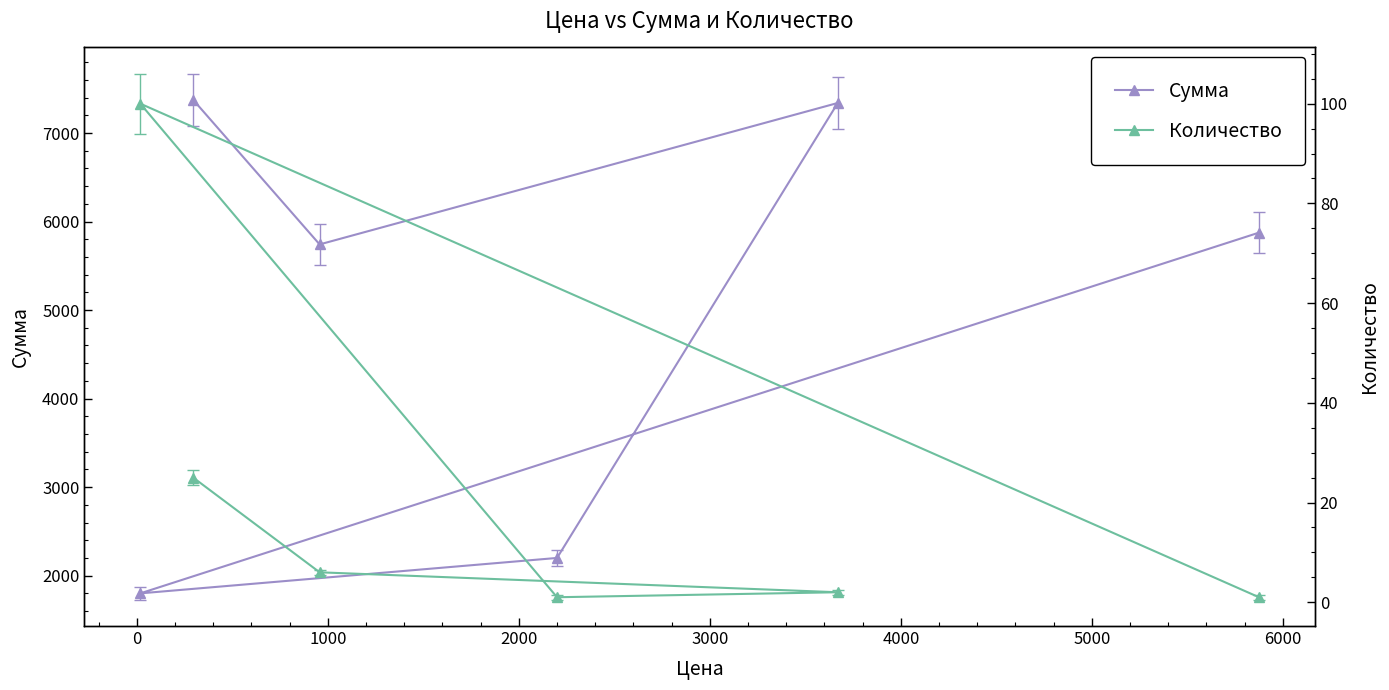

What is the minimum value for Сумма?

1800